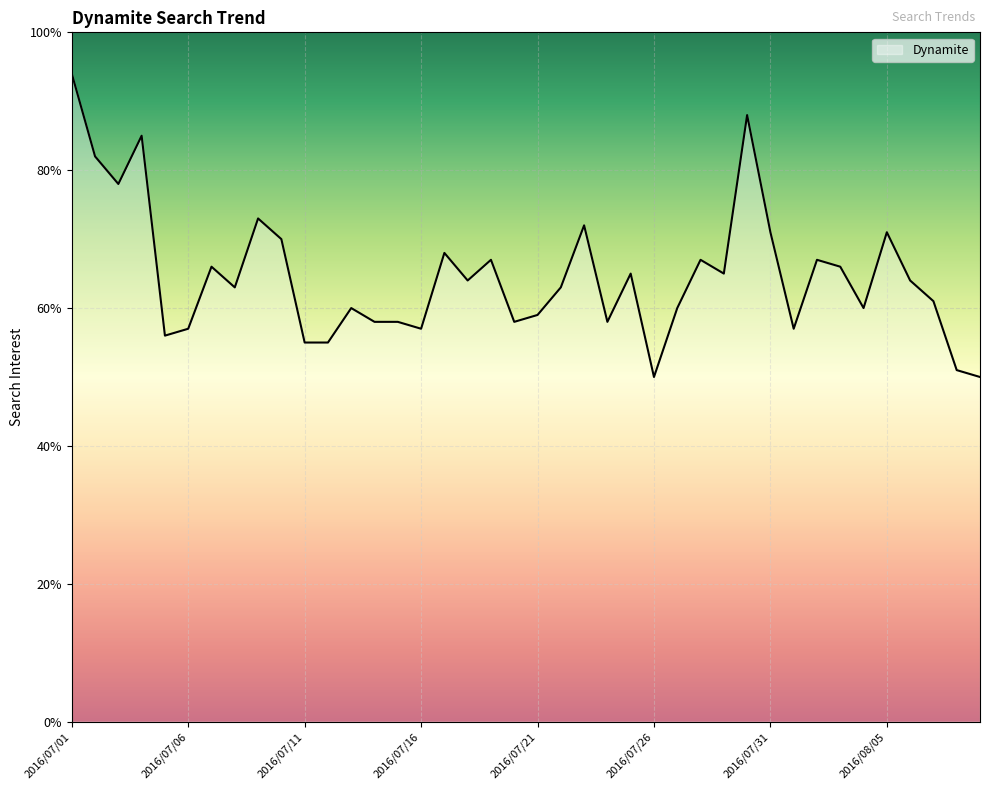

What is the minimum value shown in the chart?

50